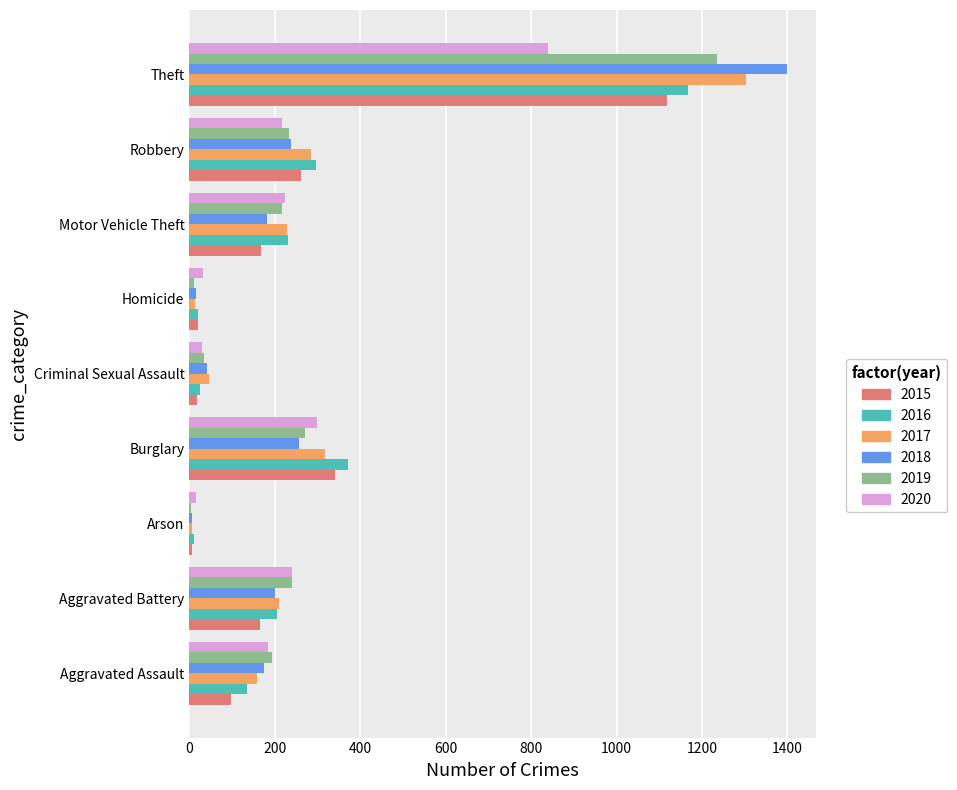

Which category has the highest value across all series?

Theft